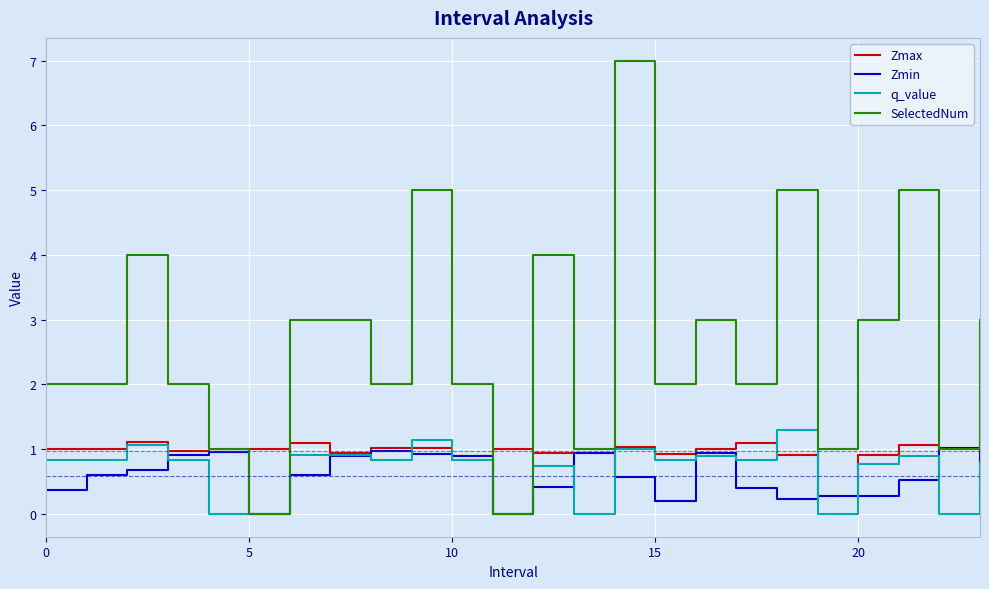

List the series in order of their peak value, highest first.

SelectedNum, q_value, Zmax, Zmin